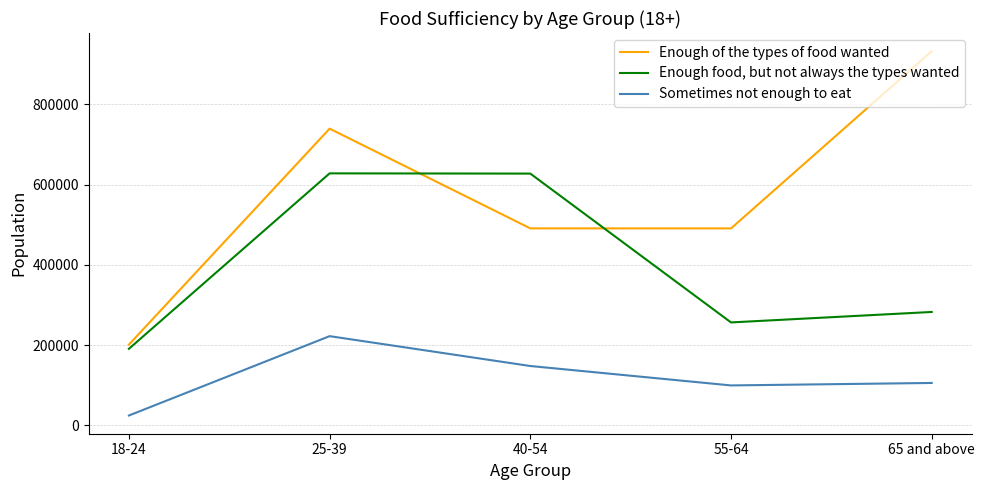

Rank the series by their maximum value, from lowest to highest.

Sometimes not enough to eat, Enough food, but not always the types wanted, Enough of the types of food wanted